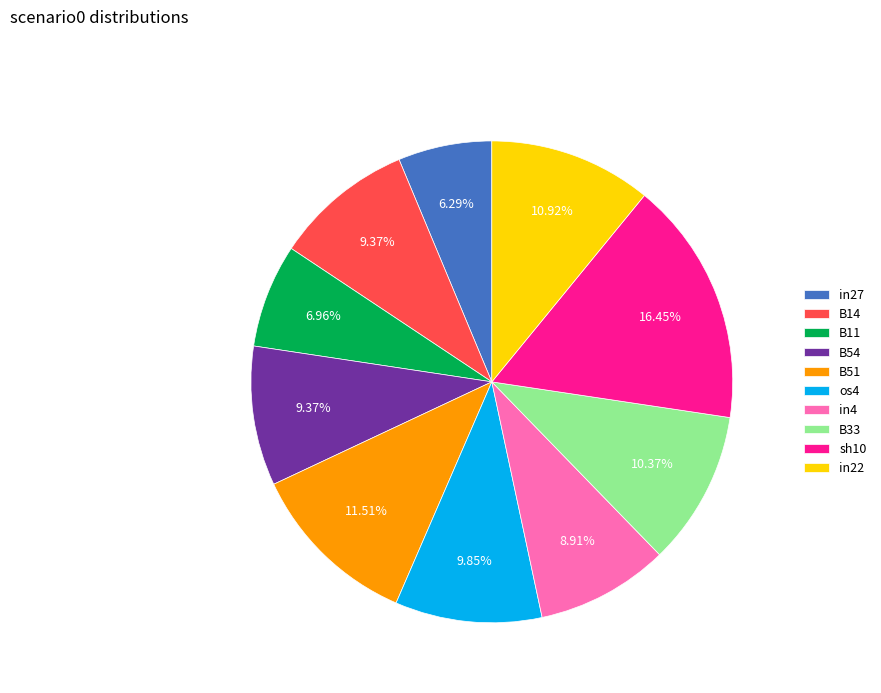

Which category has the biggest portion of the pie?

sh10